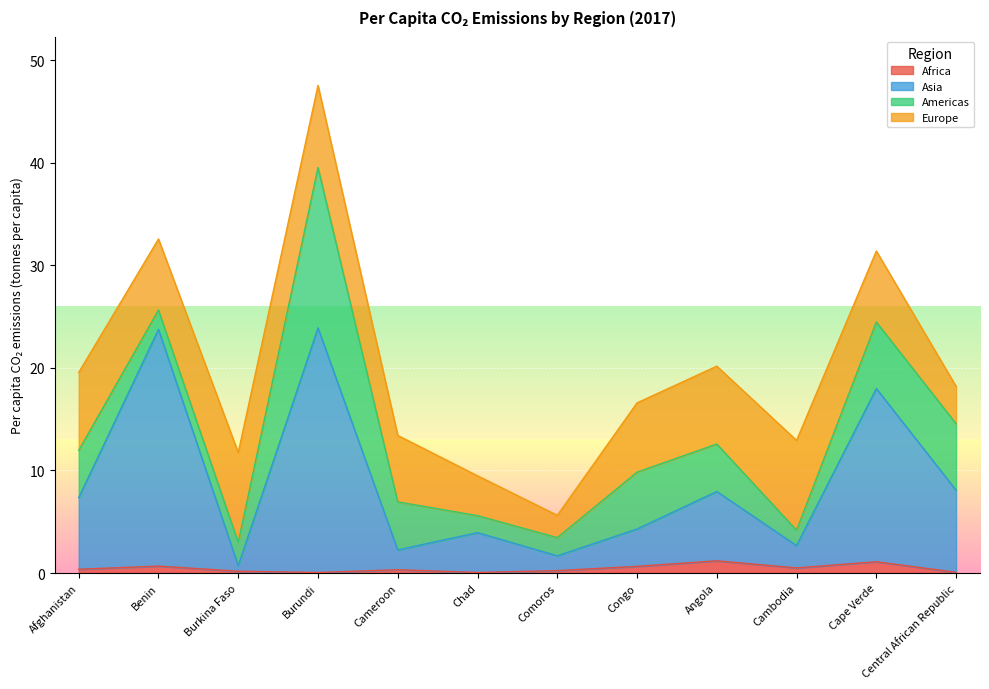

What is the difference between the maximum and minimum values in the Africa series?

1.1